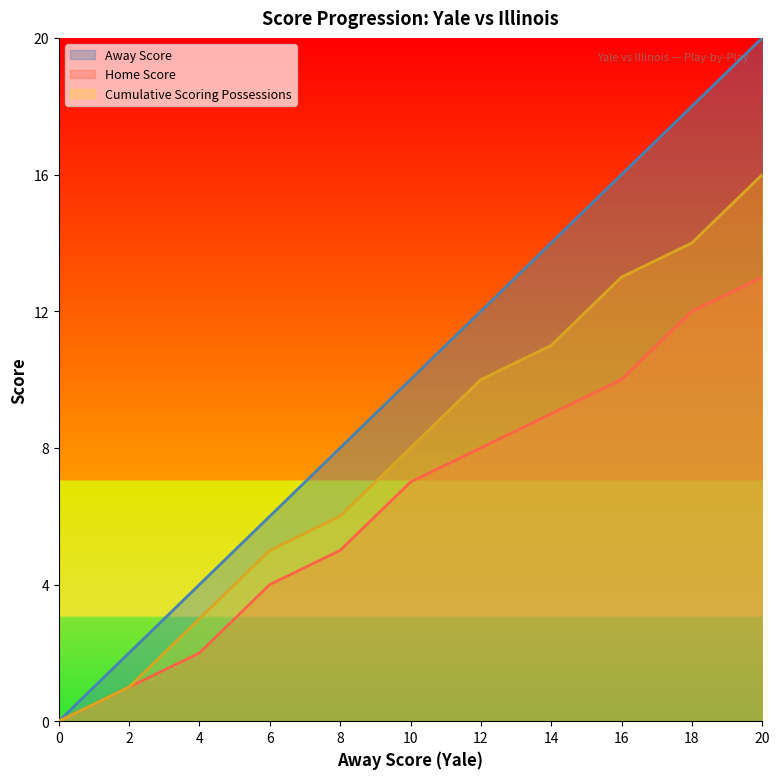

True or false: Cumulative Scoring Possessions has a value of 0 at 0.

True